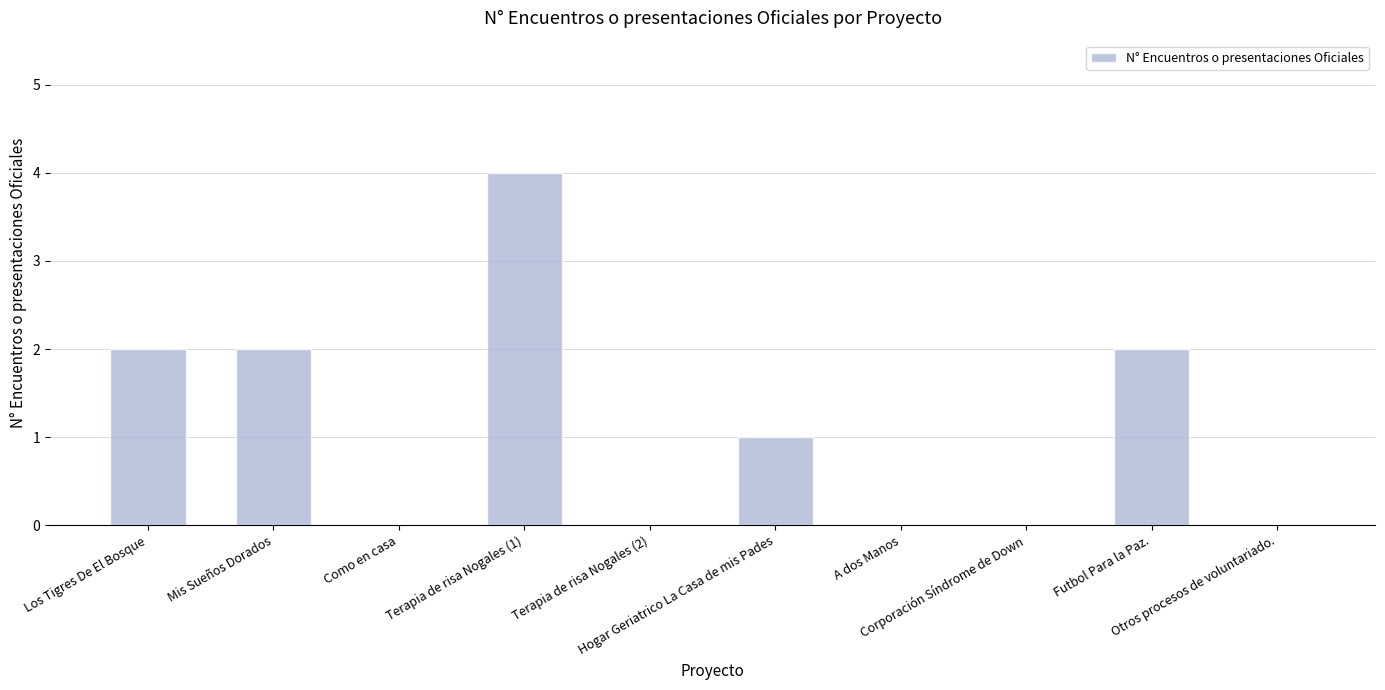

What is the sum of all values?

11